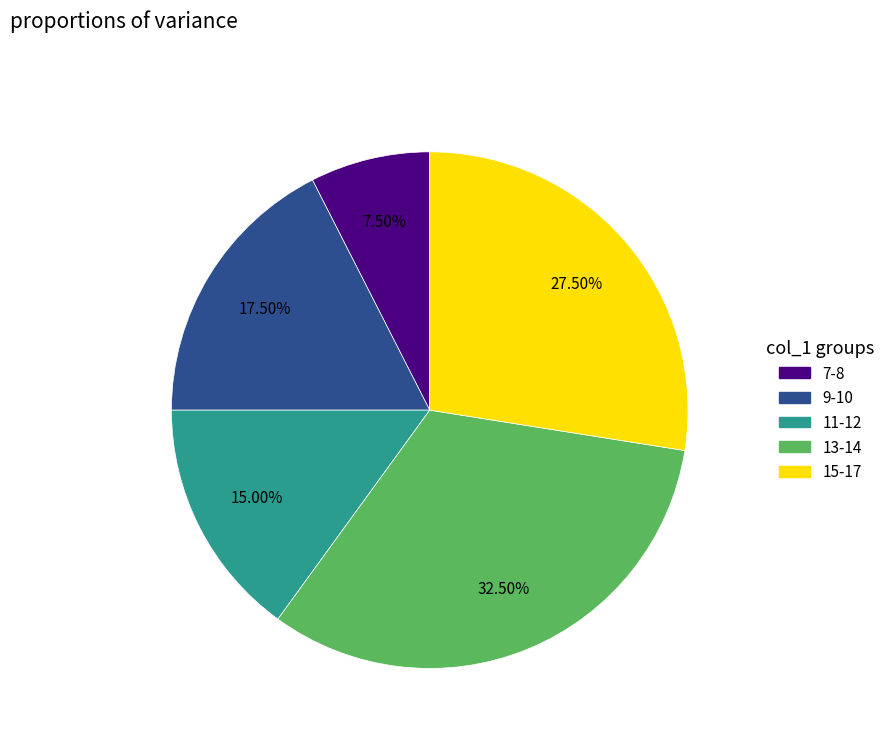

Does any single category account for the majority?

No